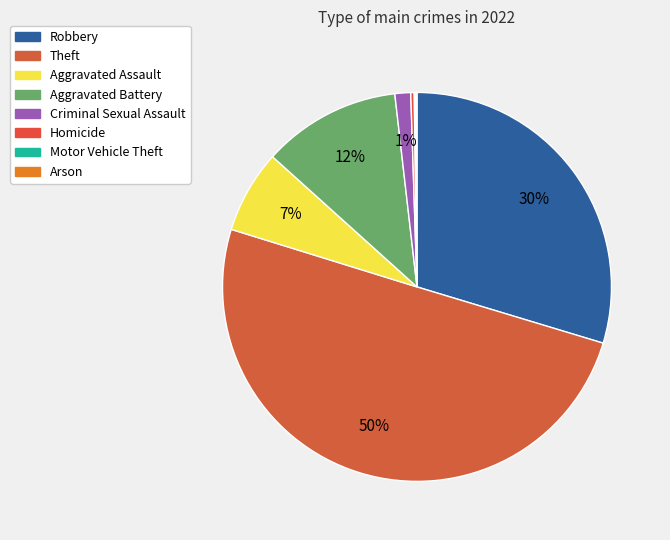

To the nearest percent, what is the difference between the Aggravated Assault and Aggravated Battery slice percentages?

5%